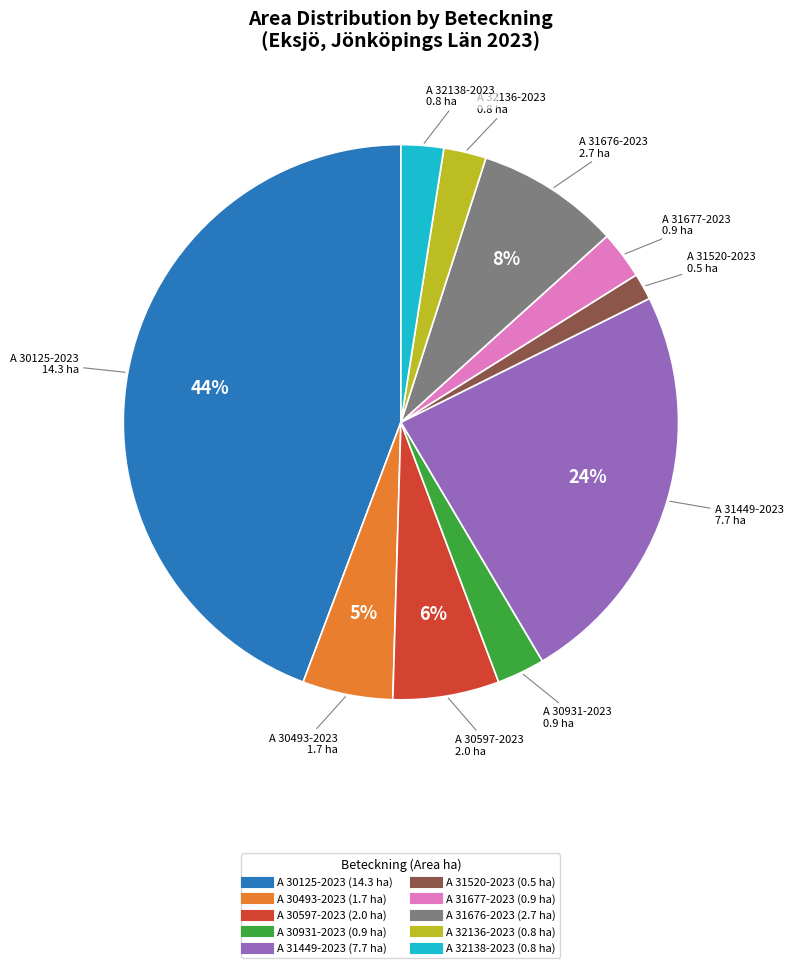

To the nearest percent, what is the average slice percentage?

10%